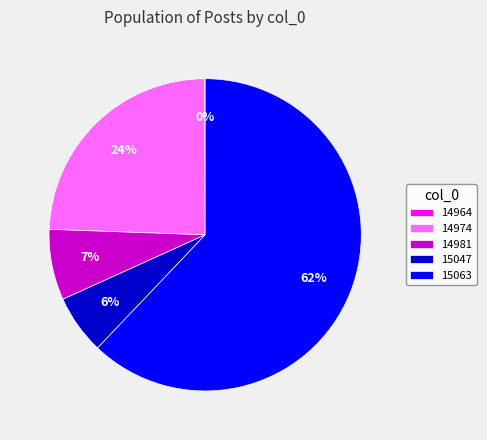

Is the sum of 14974 and 15047 greater than half?

No